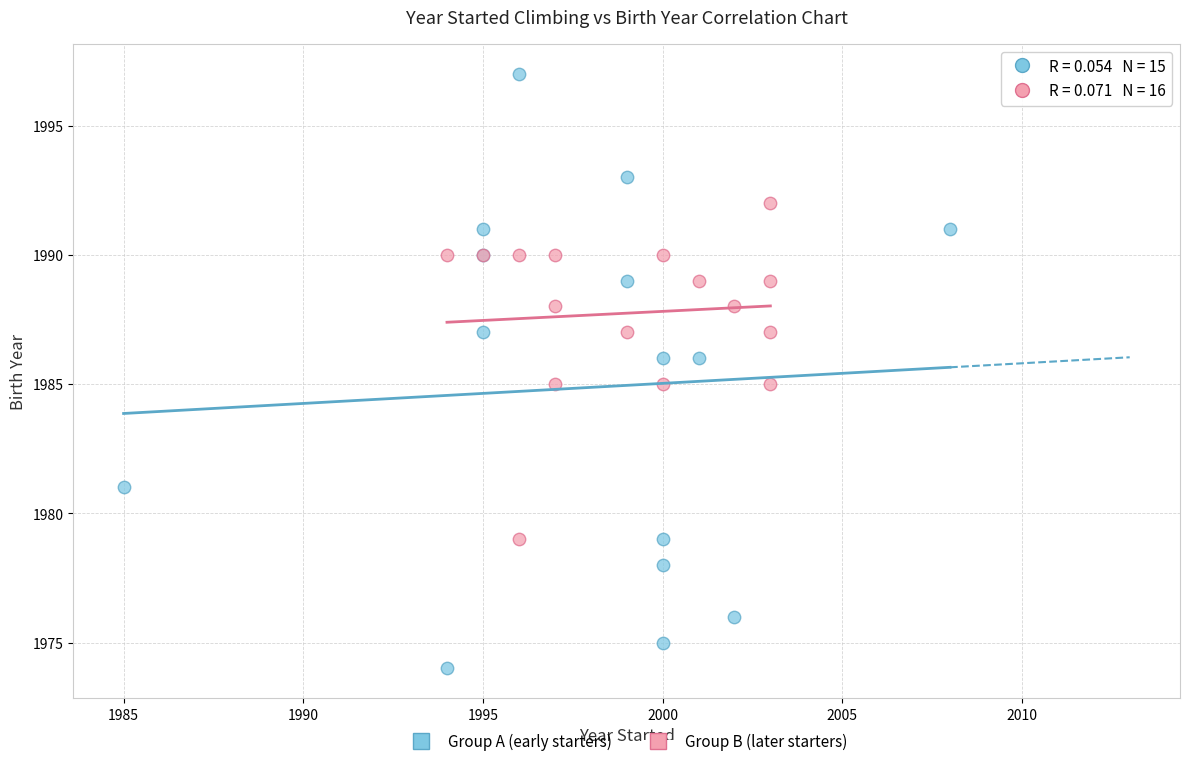

Which series contains the lowest Y value?

Group A (early starters)